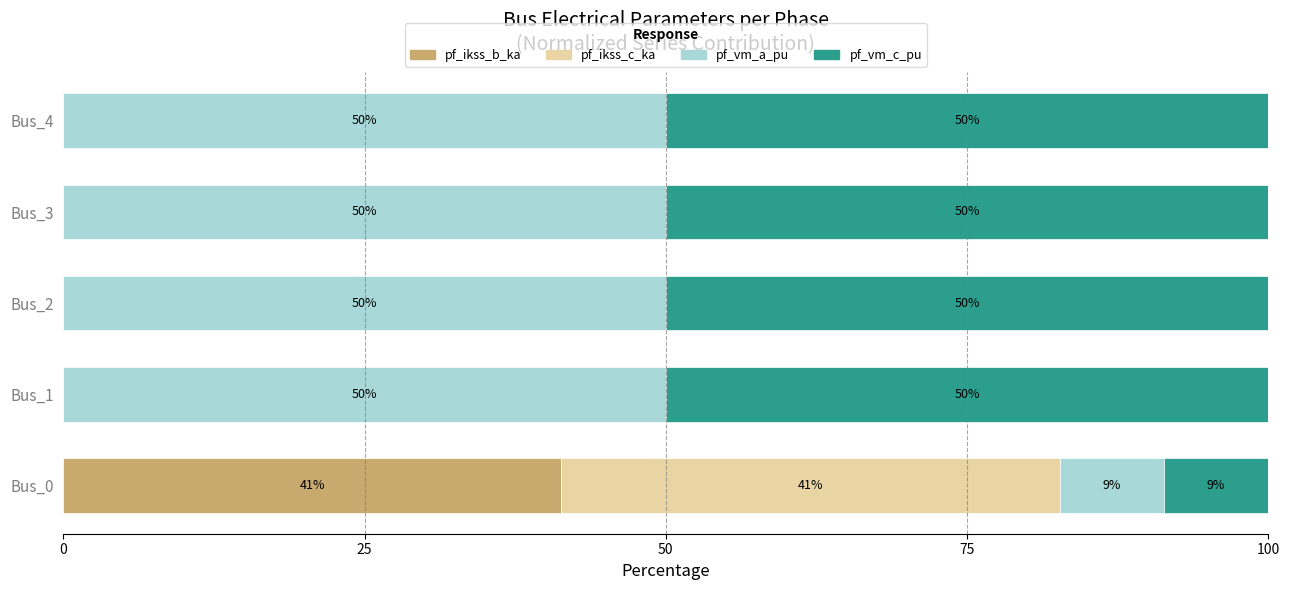

Which category has the highest value in the pf_ikss_b_ka series?

Bus_0